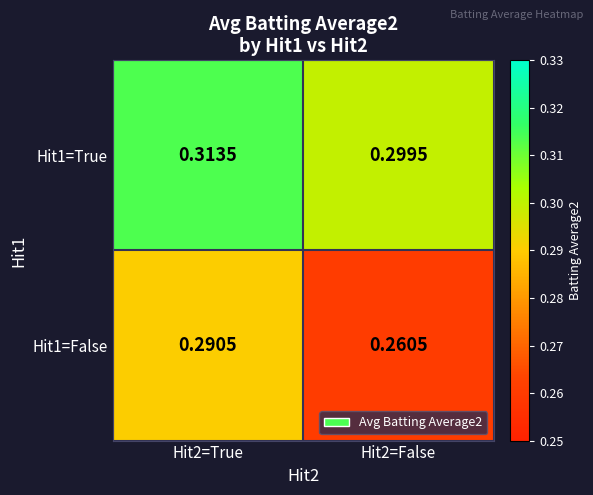

Is the value of Hit1=False at Hit2=True greater than the value of Hit1=True at Hit2=True?

No